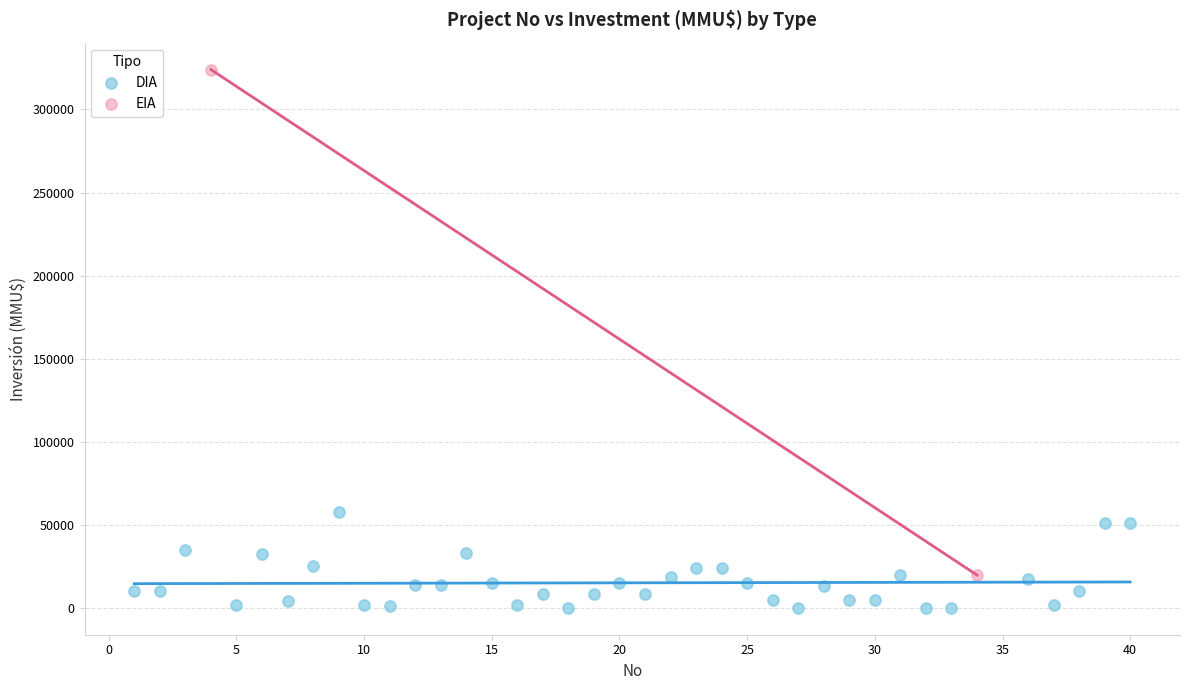

What are all the series names shown in the legend?

DIA, EIA